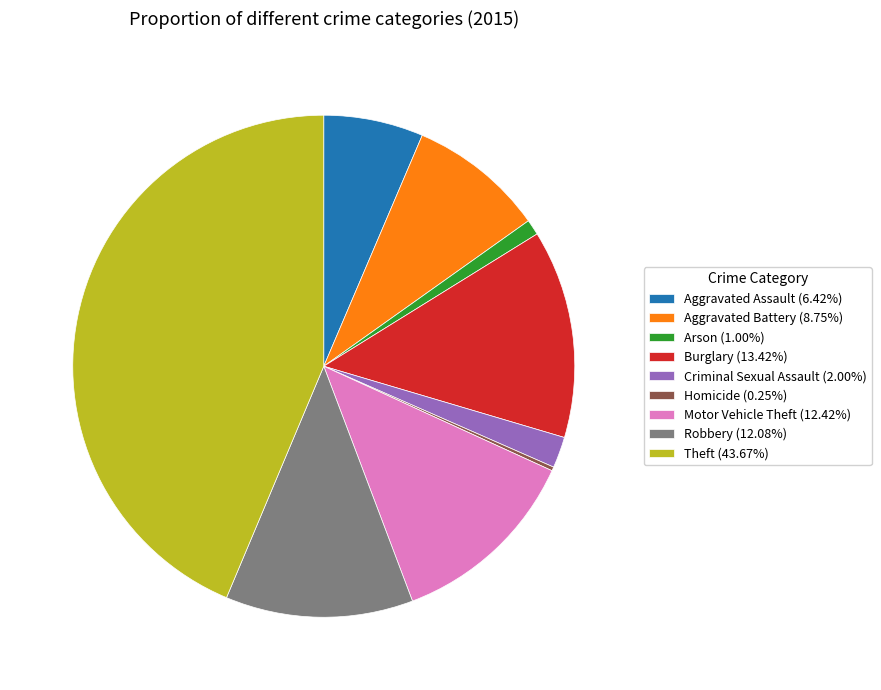

Is Criminal Sexual Assault the majority of the pie?

No